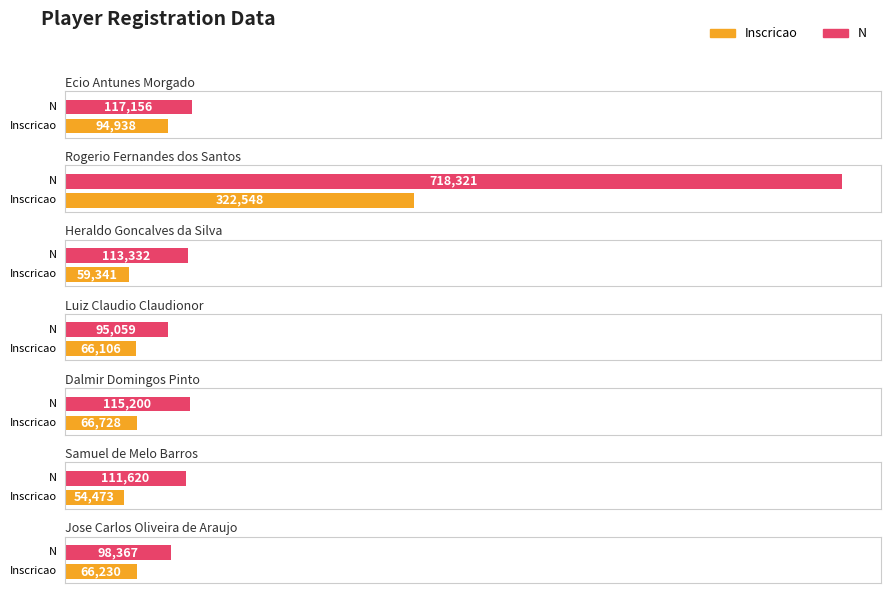

Read the Inscricao value at Rogerio Fernandes dos Santos, to the nearest 10.

322550